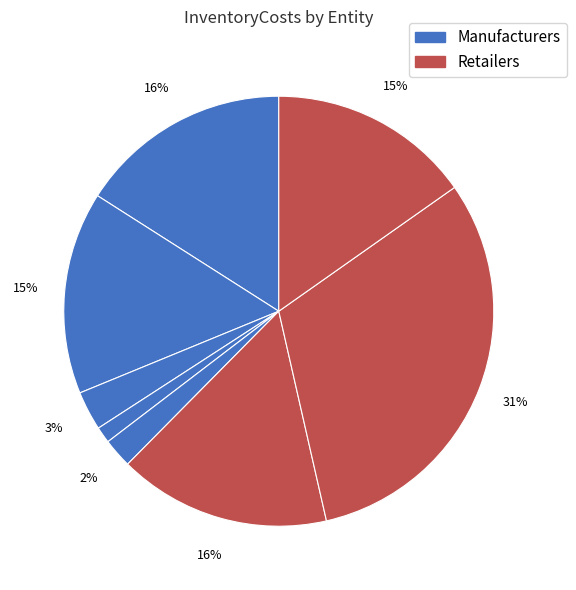

Which slice is the smallest?

Part_0002